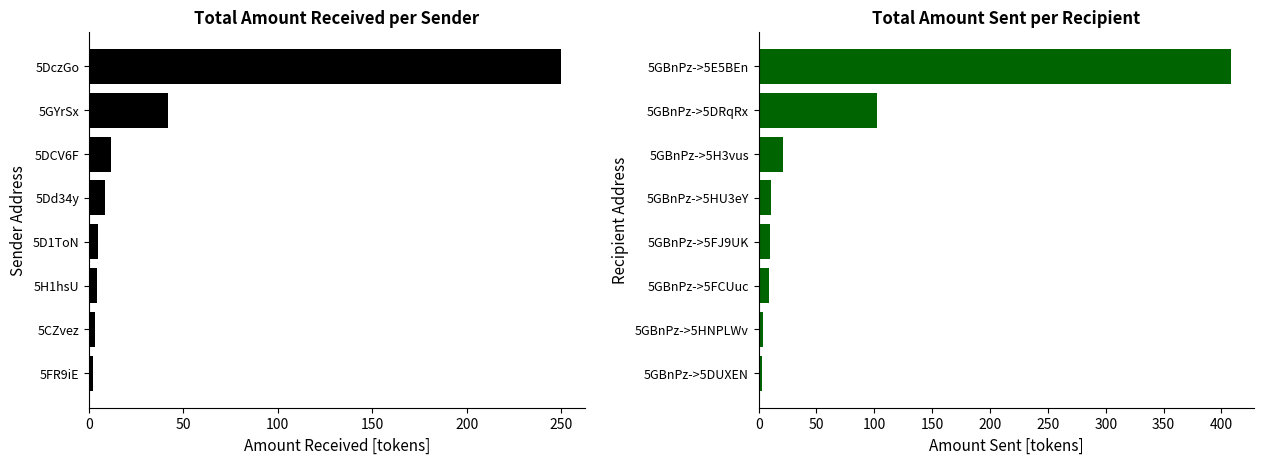

How many bars are there in total?

16